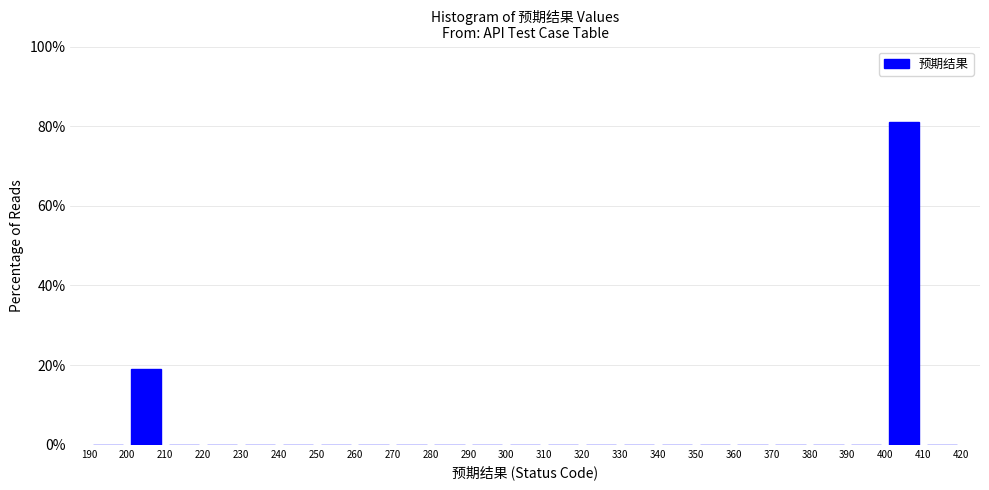

Reading left to right, transcribe this chart: for each bar, give the range it covers on the x-axis and its height. The values are not printed on the chart, so give them approximately, as read against the axis.

190 to 200: 0
200 to 210: 20
210 to 220: 0
220 to 230: 0
230 to 240: 0
240 to 250: 0
250 to 260: 0
260 to 270: 0
270 to 280: 0
280 to 290: 0
290 to 300: 0
300 to 310: 0
310 to 320: 0
320 to 330: 0
330 to 340: 0
340 to 350: 0
350 to 360: 0
360 to 370: 0
370 to 380: 0
380 to 390: 0
390 to 400: 0
400 to 410: 80
410 to 420: 0